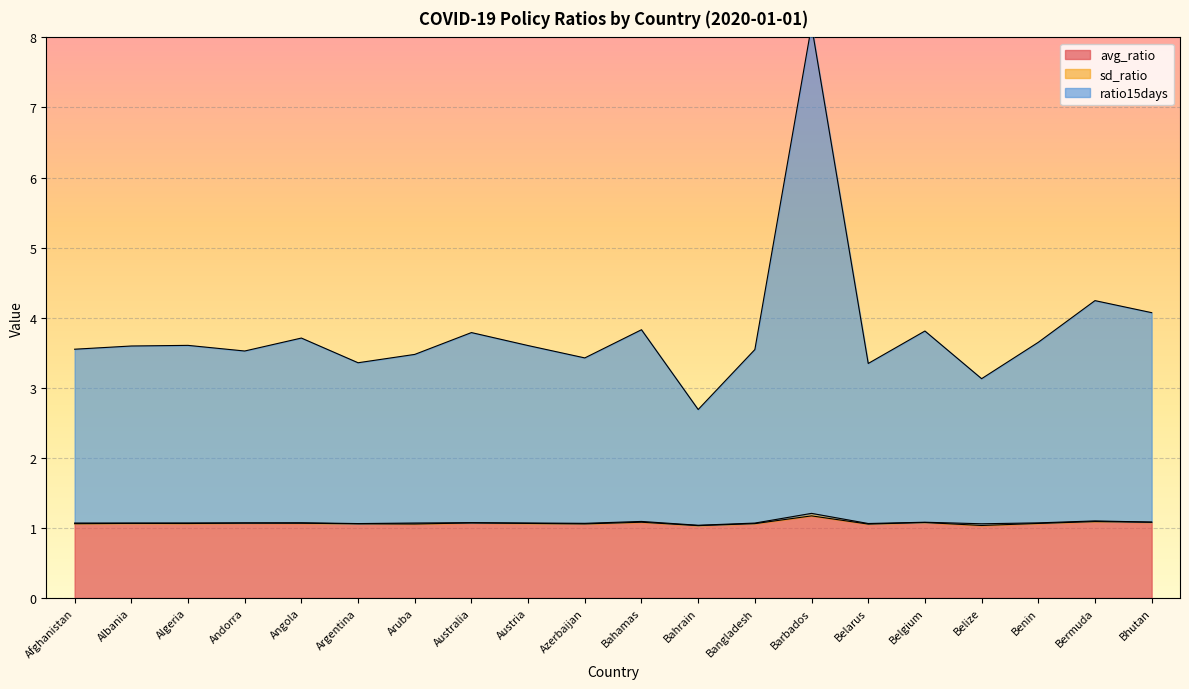

What is the highest value of the avg_ratio series?

1.2